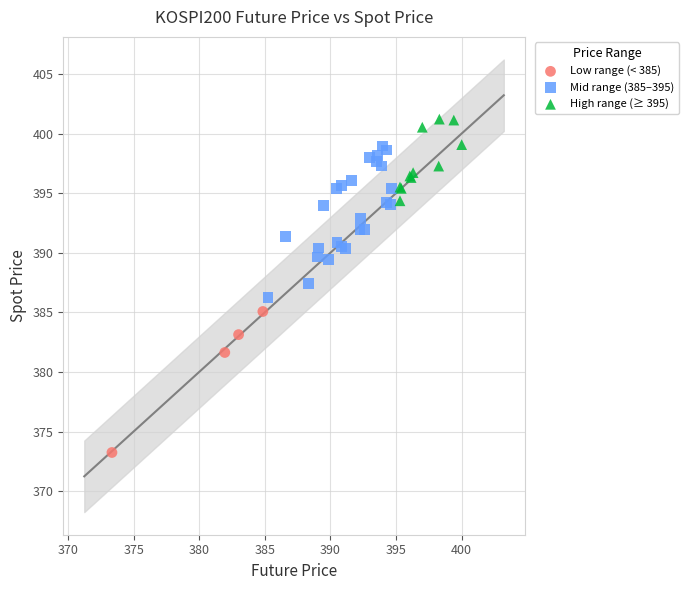

Which series reaches the maximum Y coordinate?

High range (≥ 395)